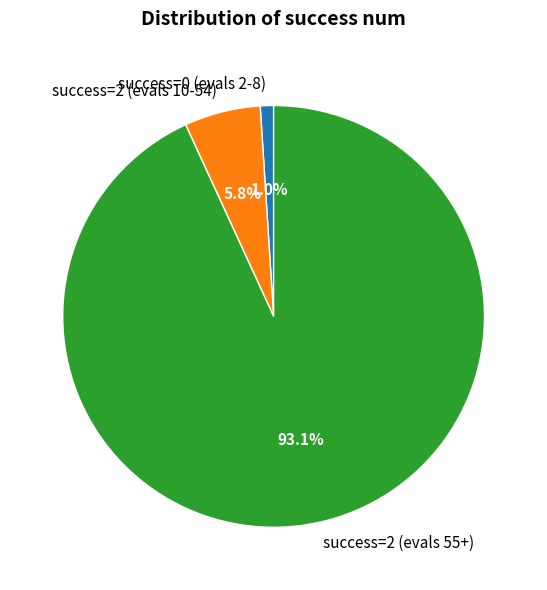

Combined, do success=0 (evals 2-8) and success=2 (evals 10-54) account for over 50%?

No